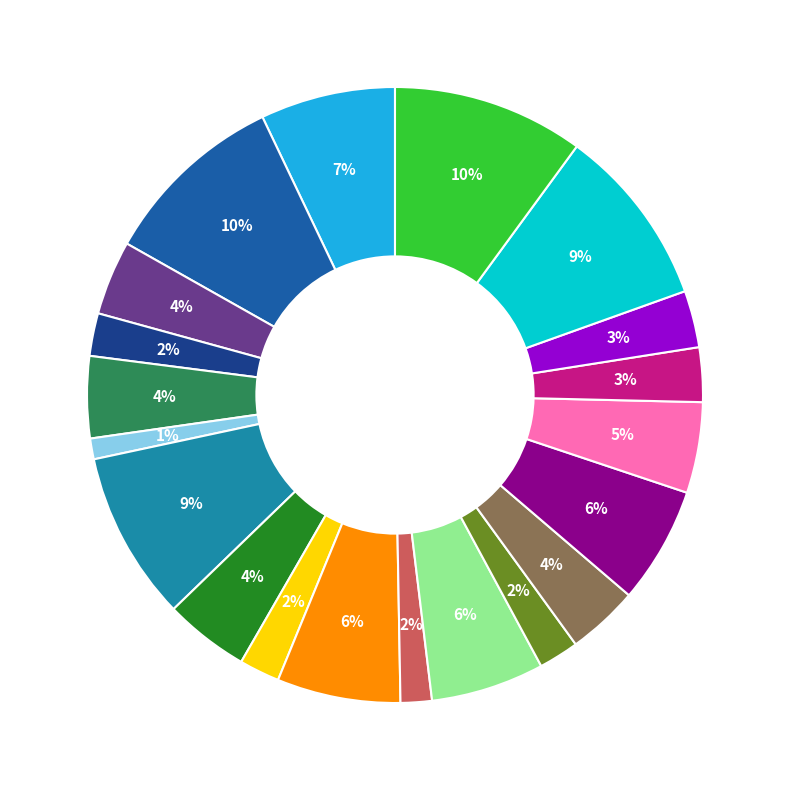

Count the number of slices in the pie.

20